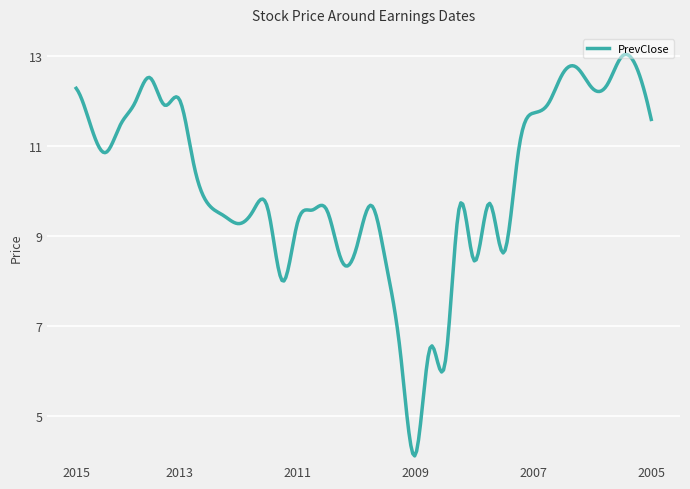

What is the difference between the maximum and minimum values?

8.9